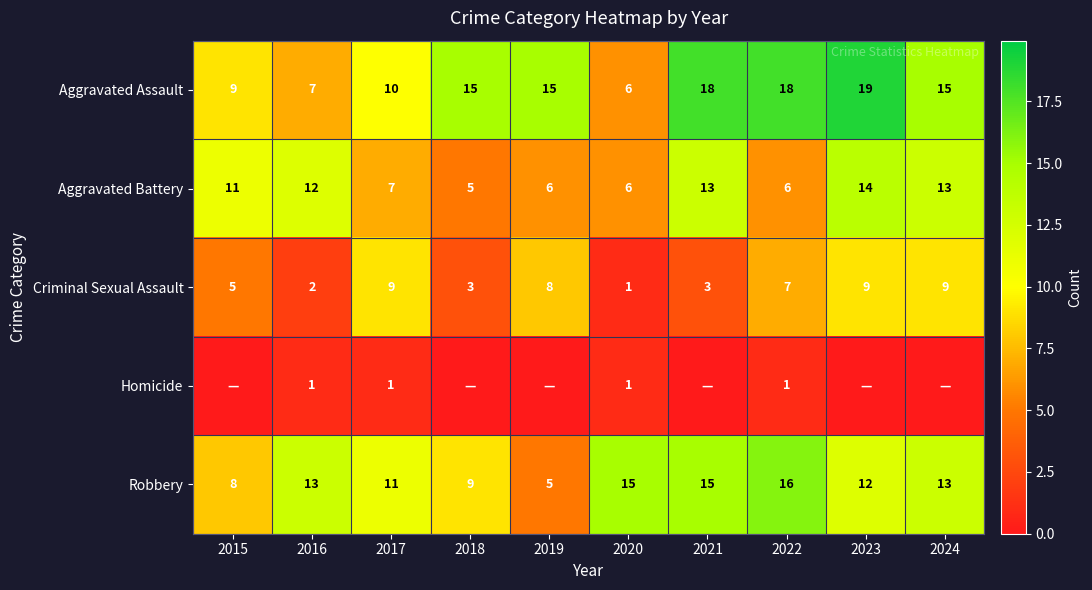

What value does the Robbery series have at 2017?

11